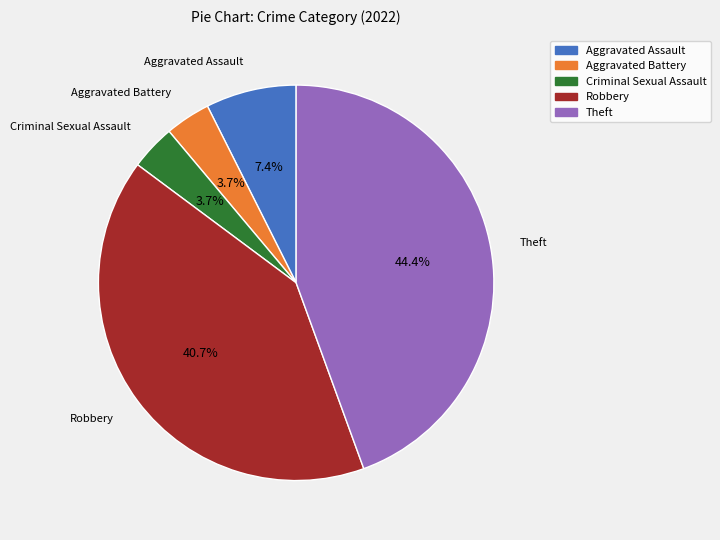

To the nearest percent, what is the difference between the Aggravated Battery and Theft slice percentages?

41%